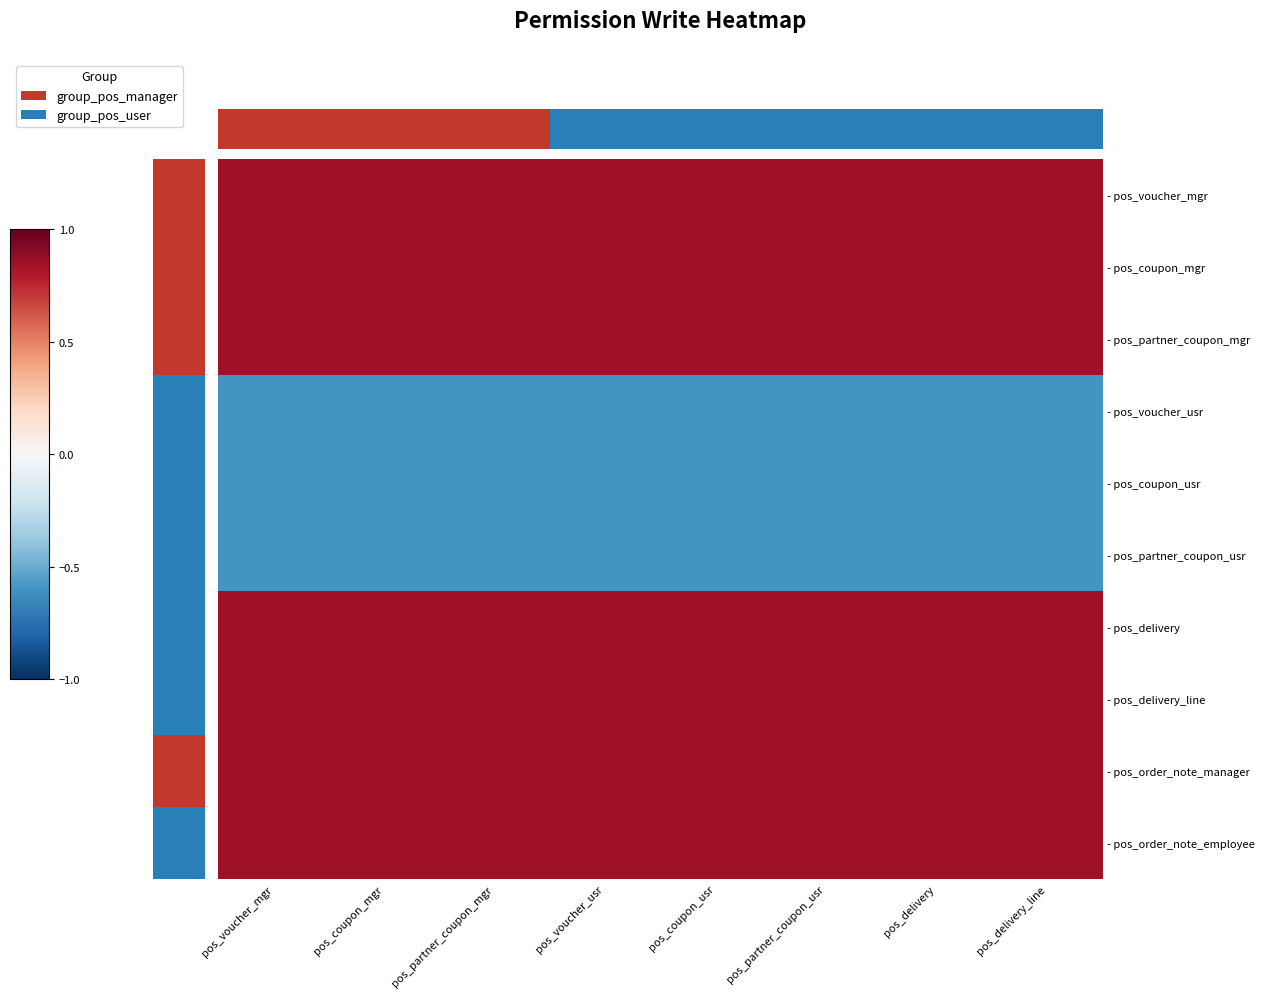

What is the total value across all series at pos_voucher_mgr?

4.2